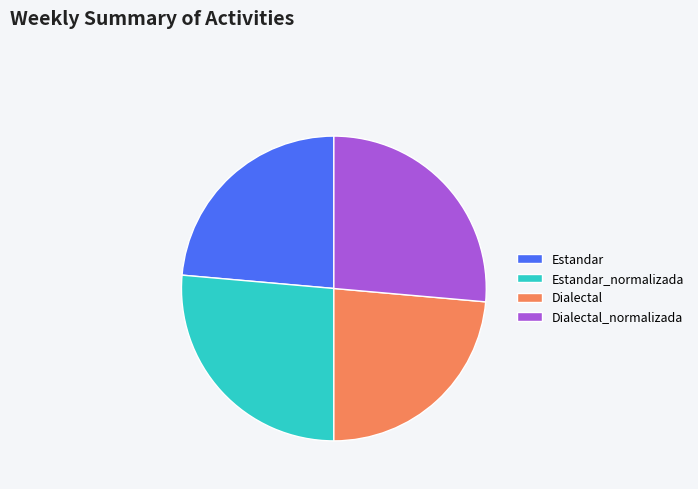

How many segments does this pie chart have?

4